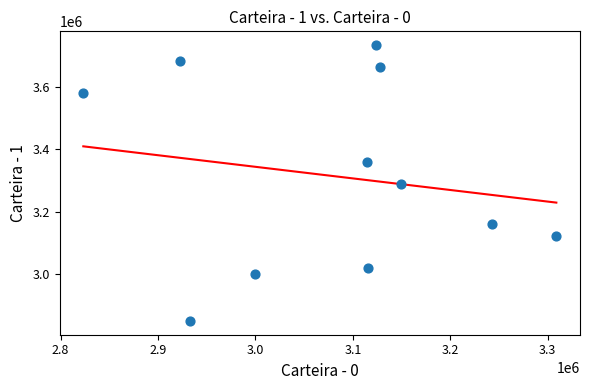

What is the average Y value?

3314924.4